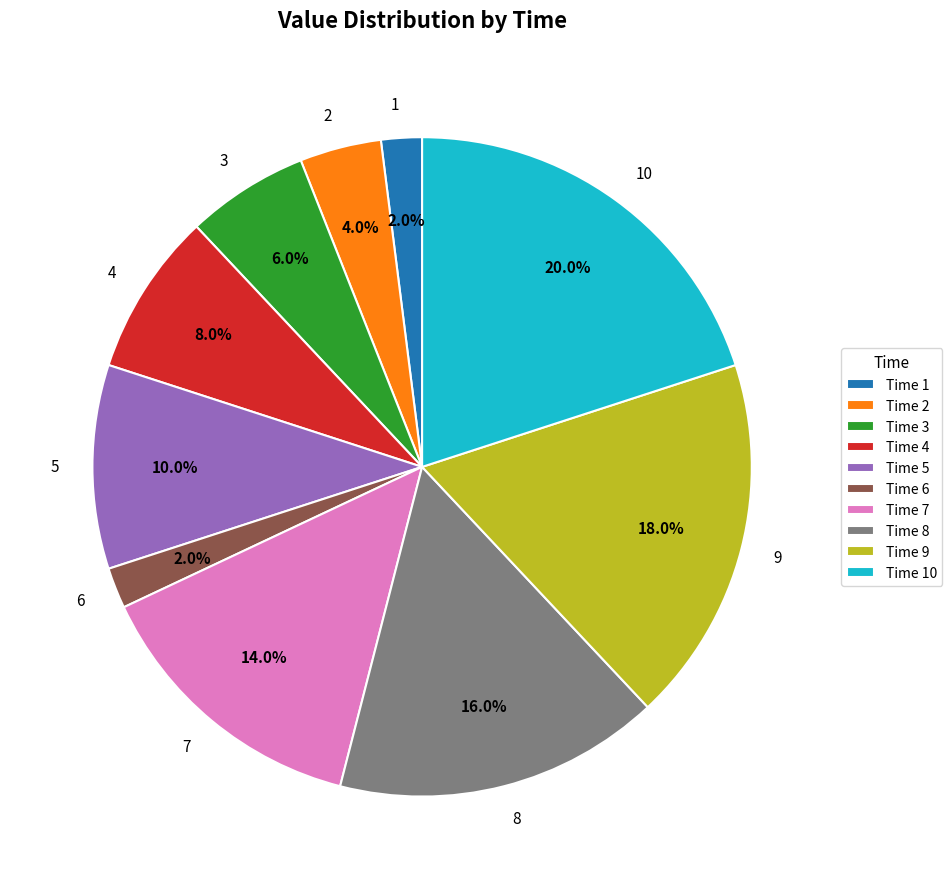

What is the total percentage of 1 and 3?

8.0%